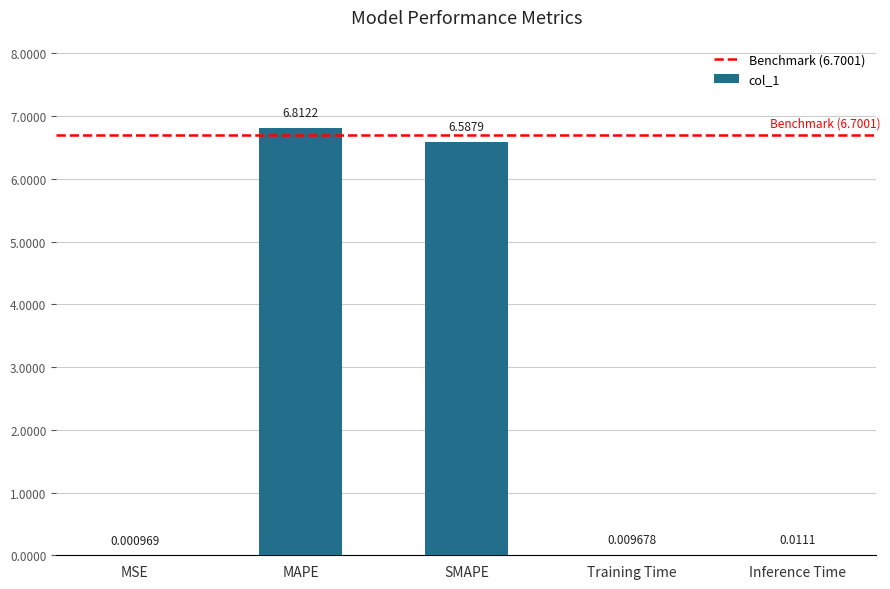

Are the bars horizontal?

No